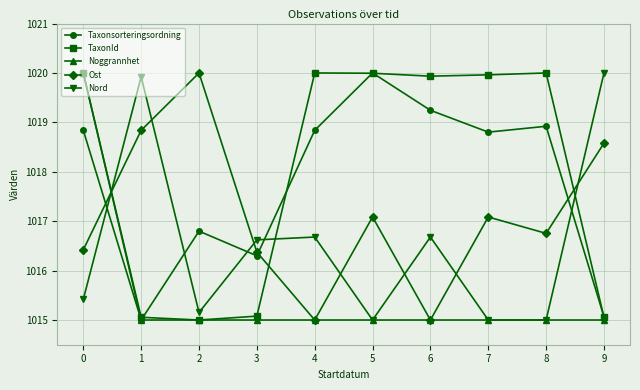

What are all the series names shown in the legend?

Taxonsorteringsordning, TaxonId, Noggrannhet, Ost, Nord